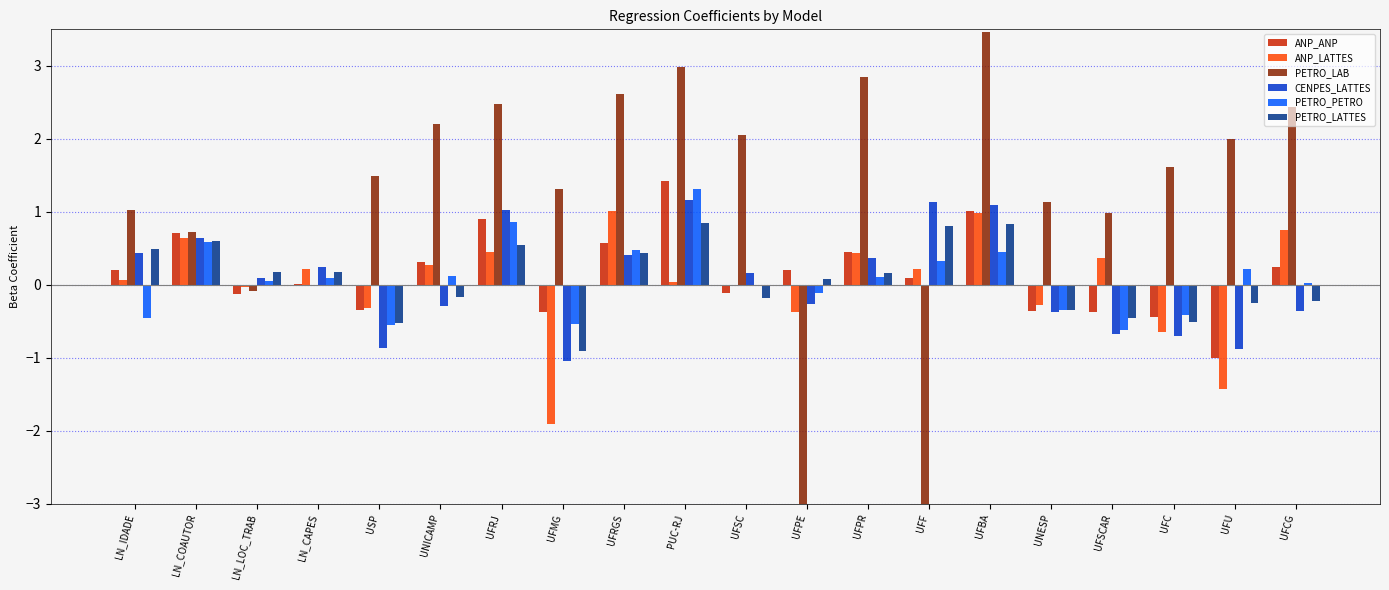

Which series has the largest range (max minus min)?

PETRO_LAB